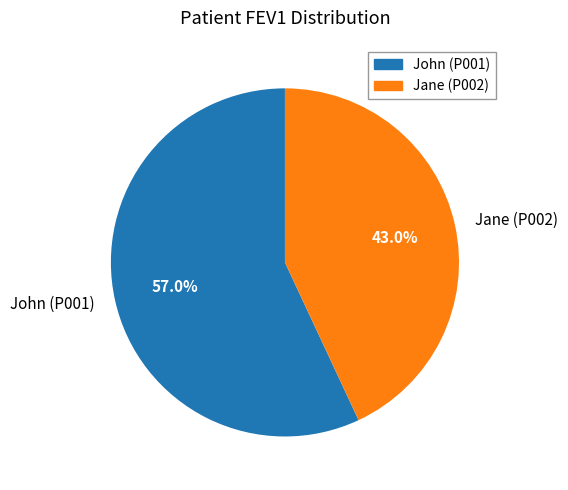

Between Jane (P002) and John (P001), which is larger?

John (P001)